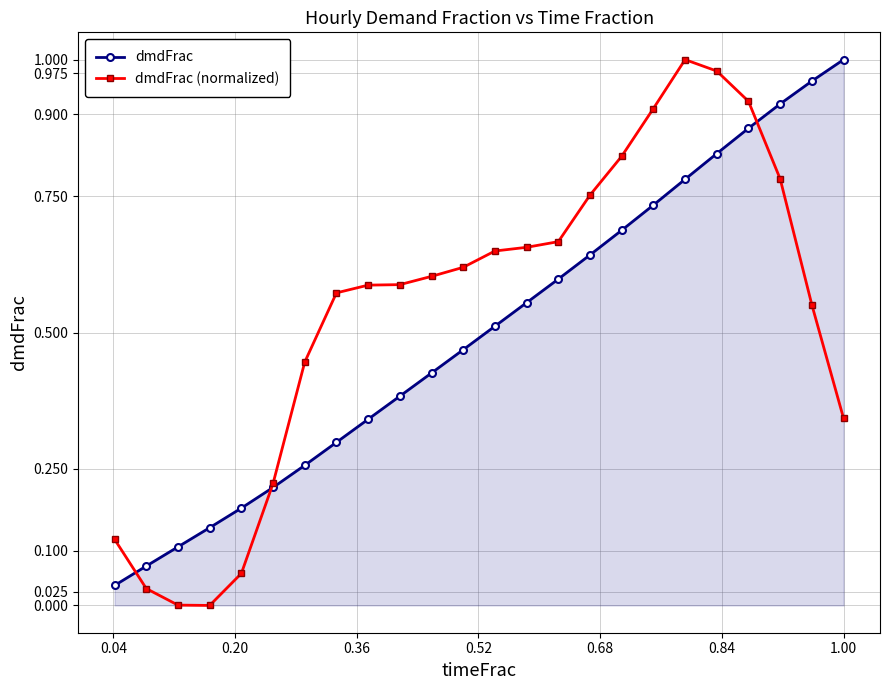

True or false: dmdFrac has more than 1 points higher than both neighbors.

False